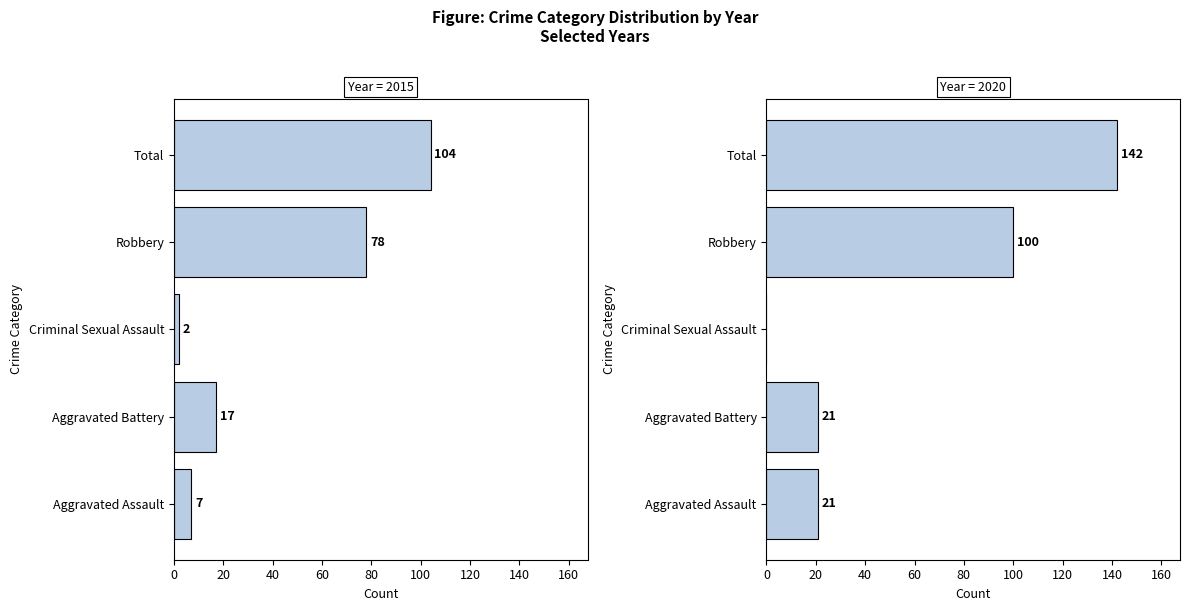

The value of 2015 at Criminal Sexual Assault is 3. True or false?

False